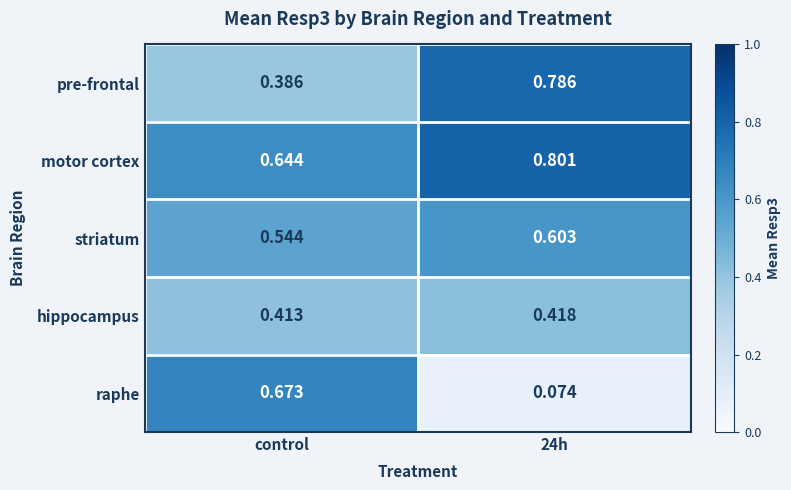

Which series has the largest range (max minus min)?

raphe